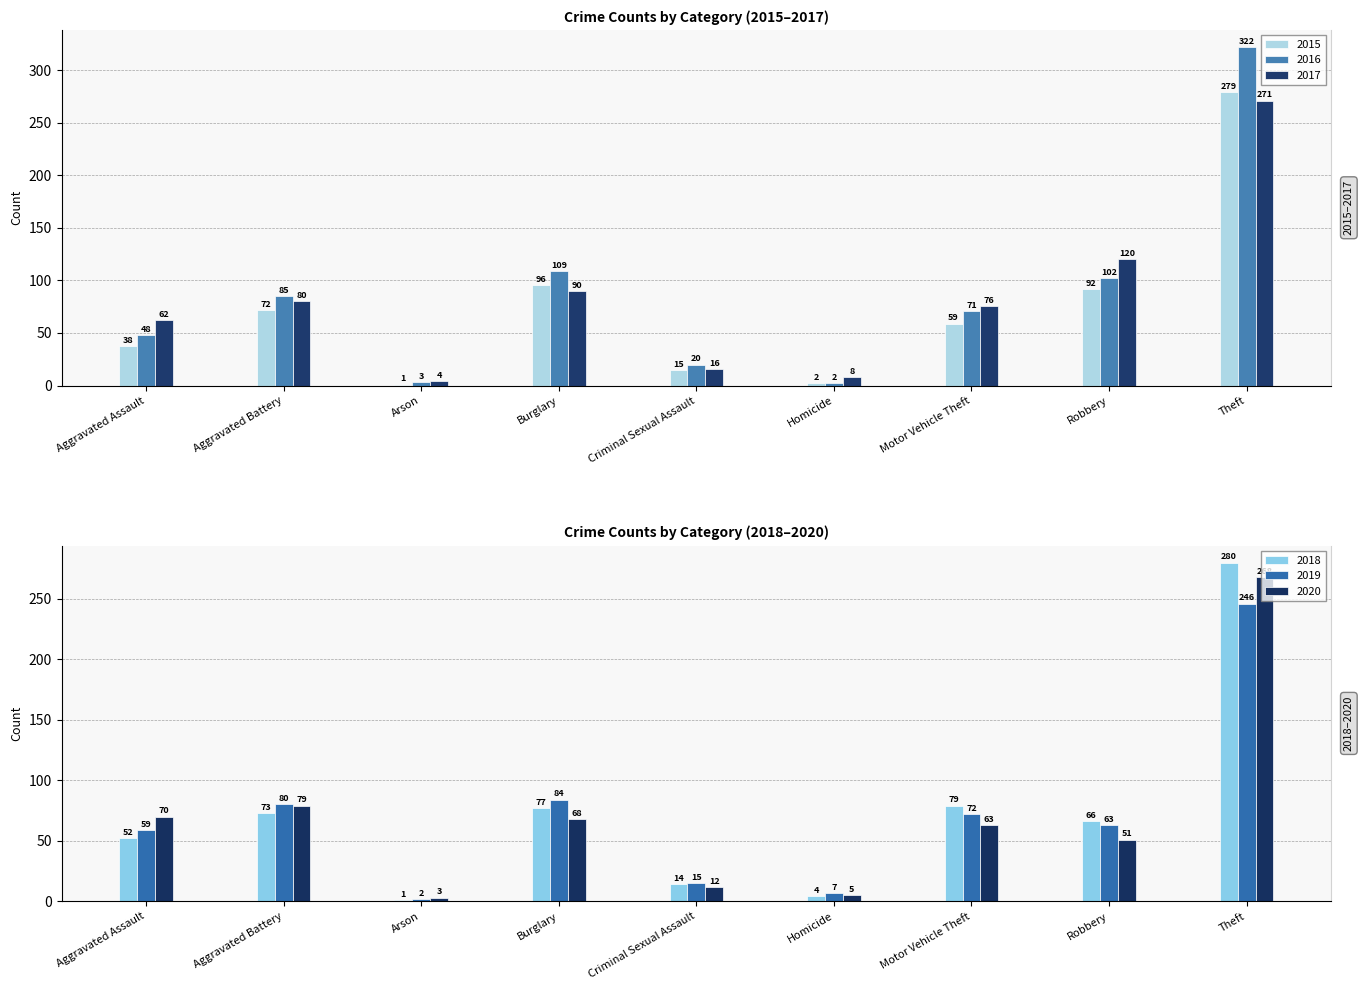

Rank the series by their maximum value, from lowest to highest.

2019, 2020, 2017, 2015, 2018, 2016